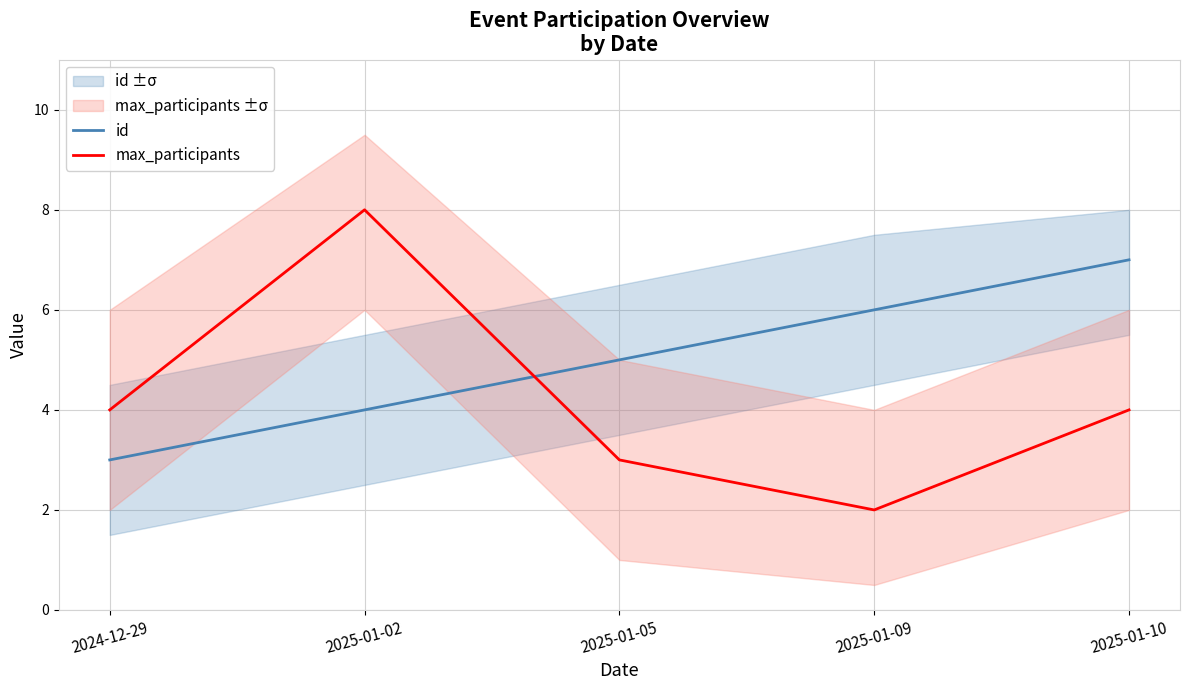

What position from the right is 2025-01-10?

1